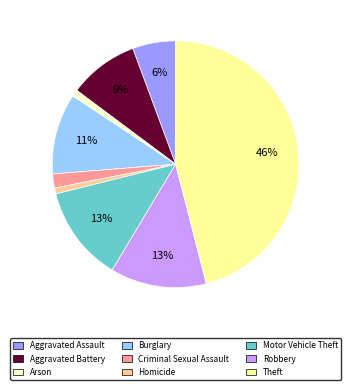

To the nearest percent, what is the average slice percentage?

11%